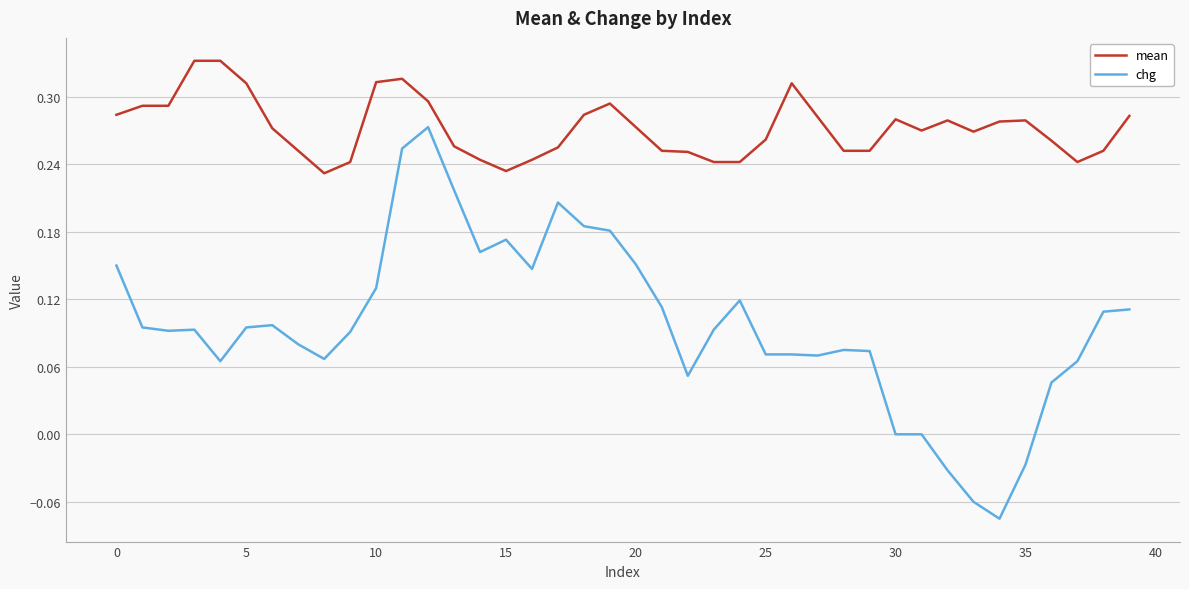

True or false: chg and mean intersect in this chart.

False